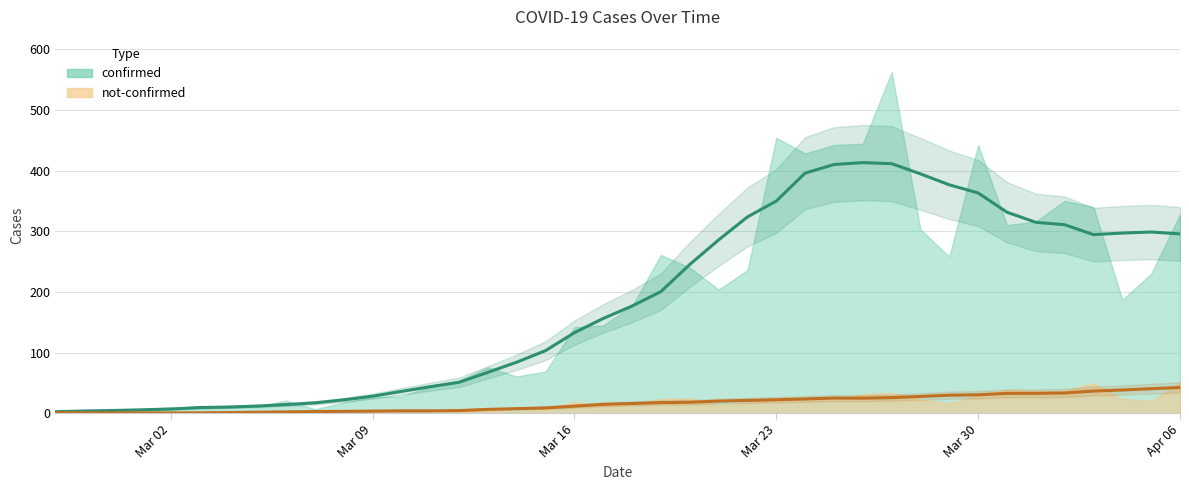

How many values in the confirmed (trend) series are below 176?

20